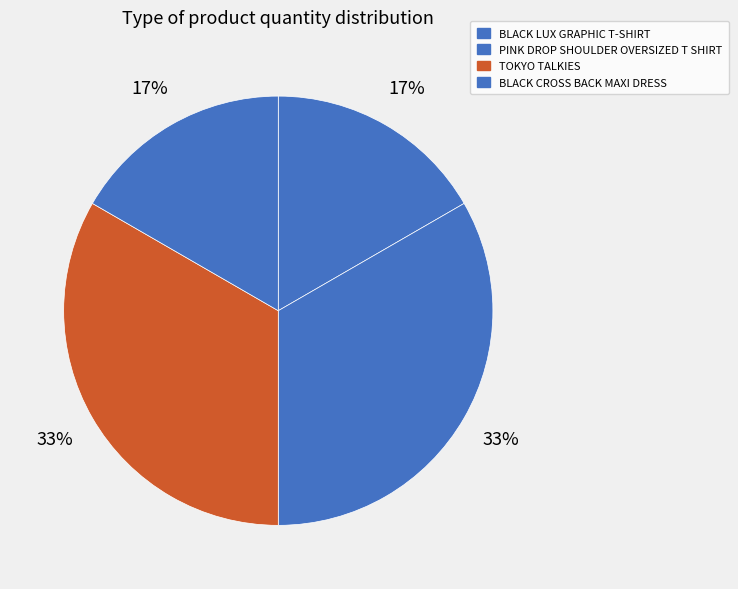

Approximately how many times larger is the value at BLACK LUX GRAPHIC T-SHIRT compared to PINK DROP SHOULDER OVERSIZED T SHIRT?

0.5